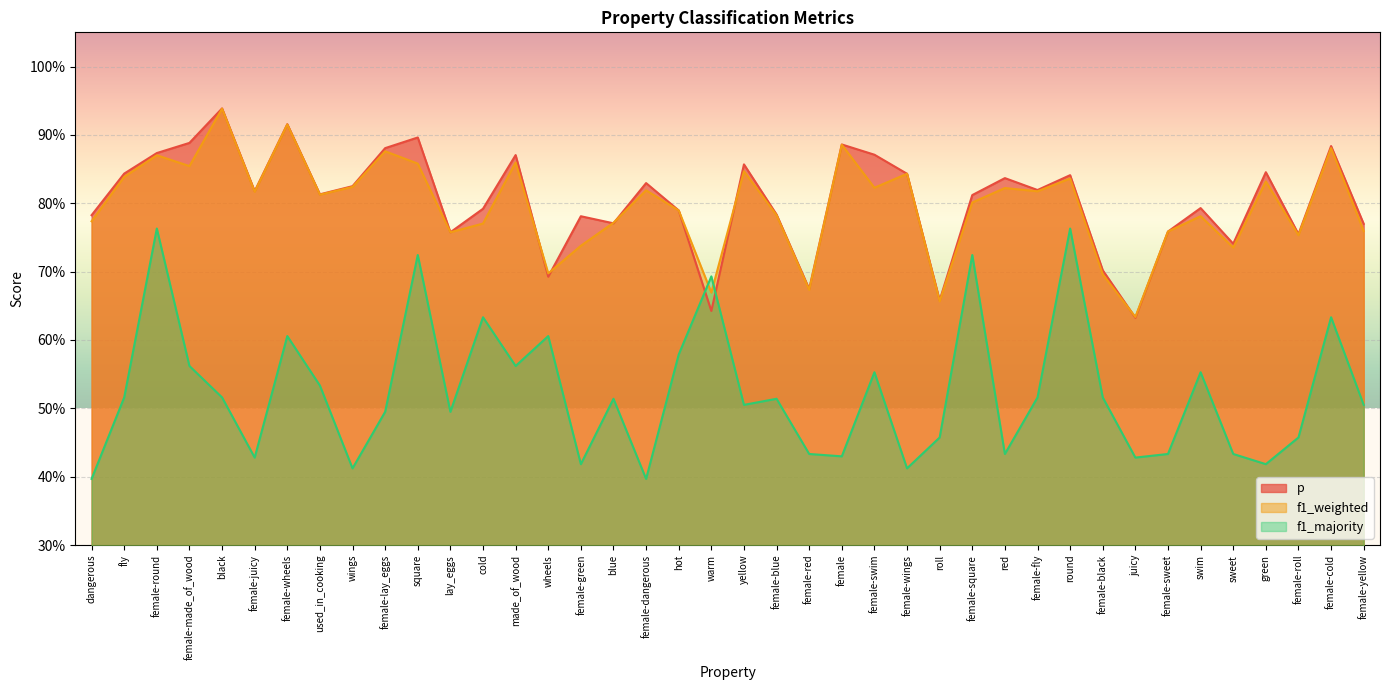

What is the label of the 7th point from the left?

female-wheels